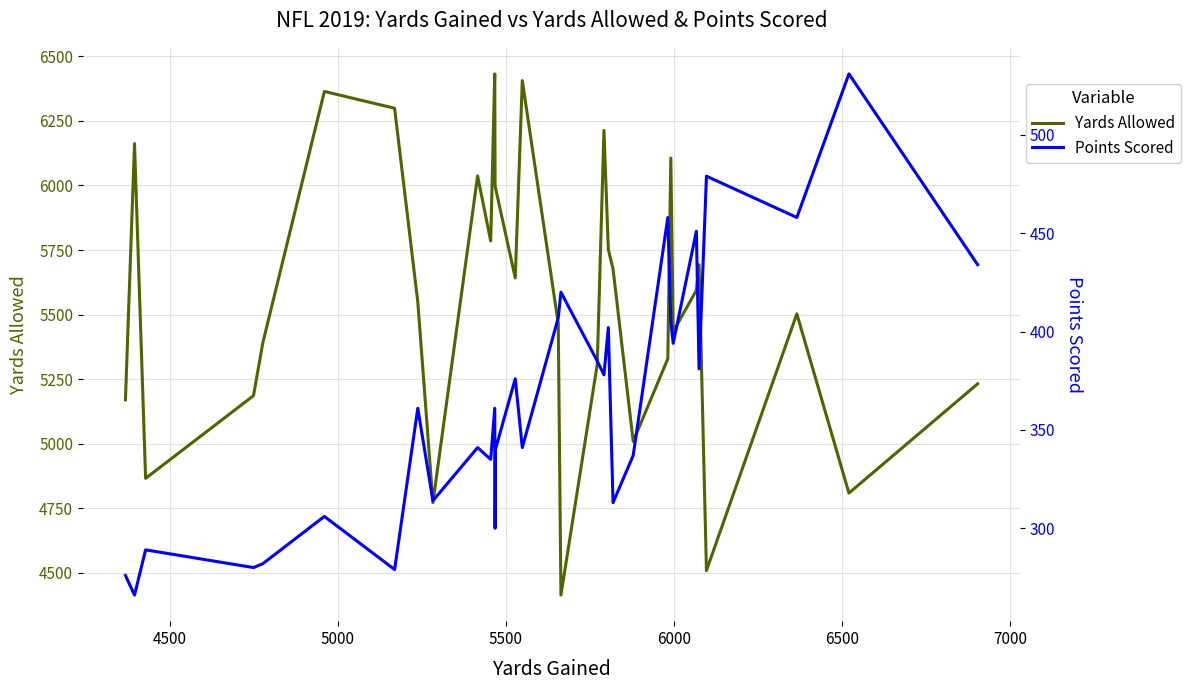

What are all the series names shown in the legend?

Yards Allowed, Points Scored